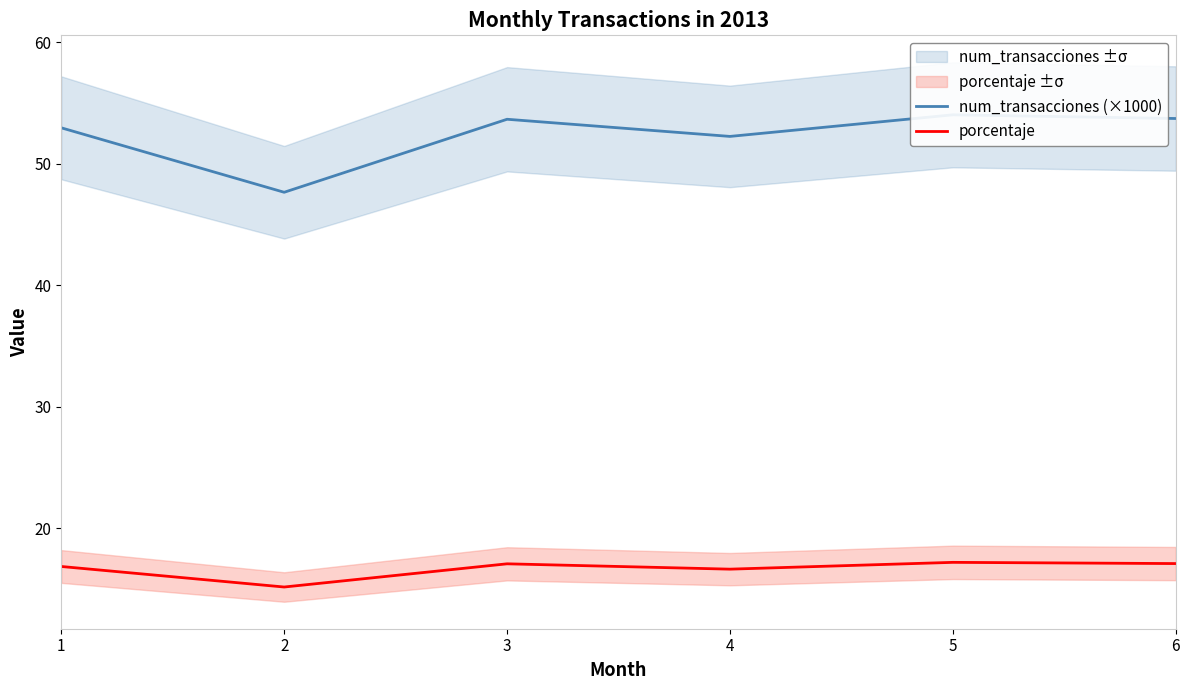

At which category is the sum across all series the highest?

5